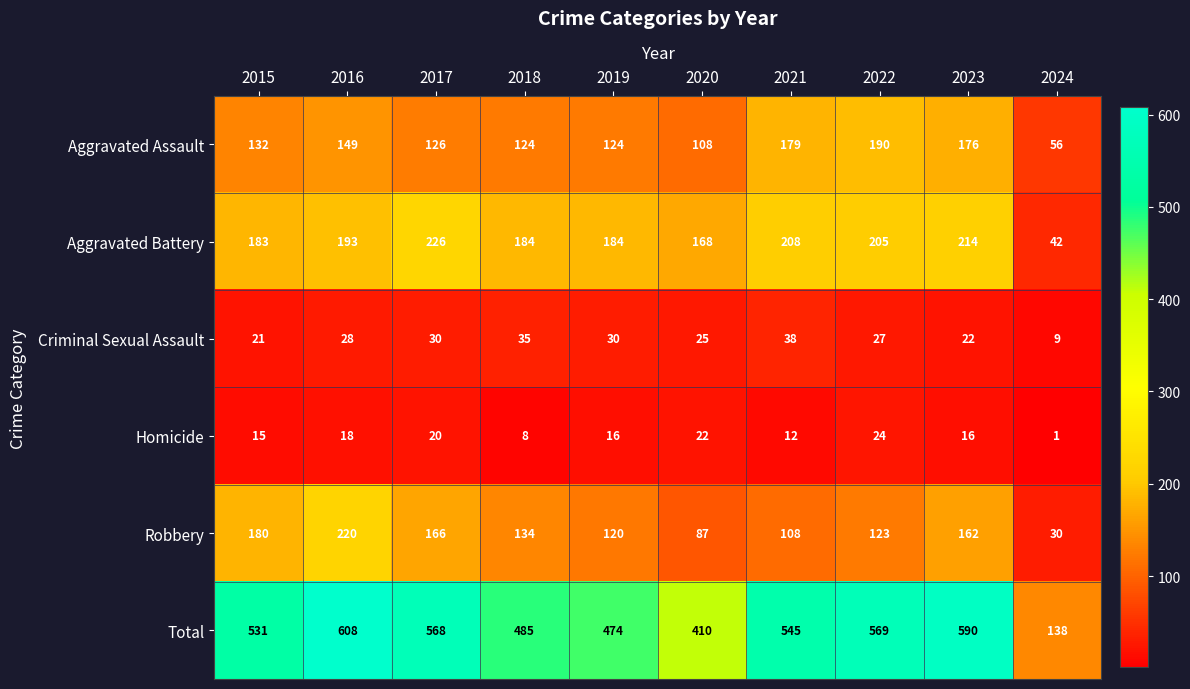

True or false: Aggravated Battery has a value of 184 at 2018.

True